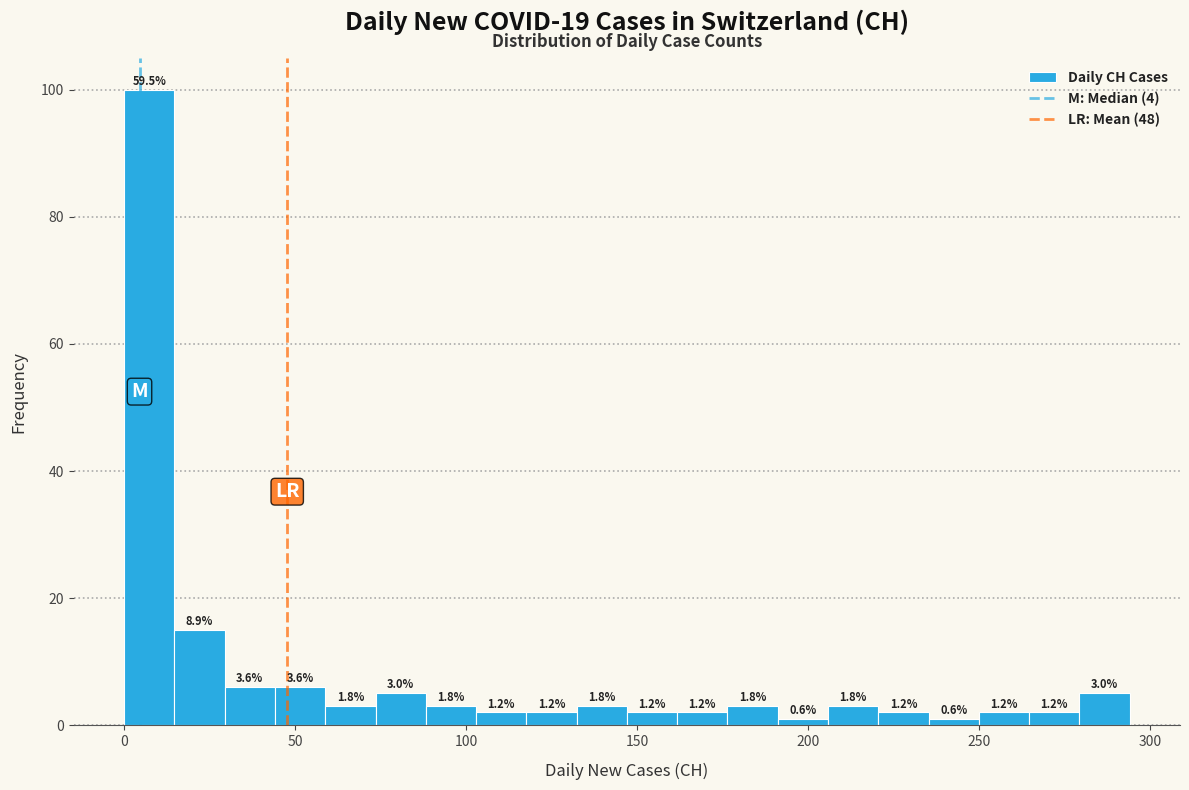

Around what value on the x-axis is the tallest bar? Give the approximate position of its centre, as read against the axis.

5